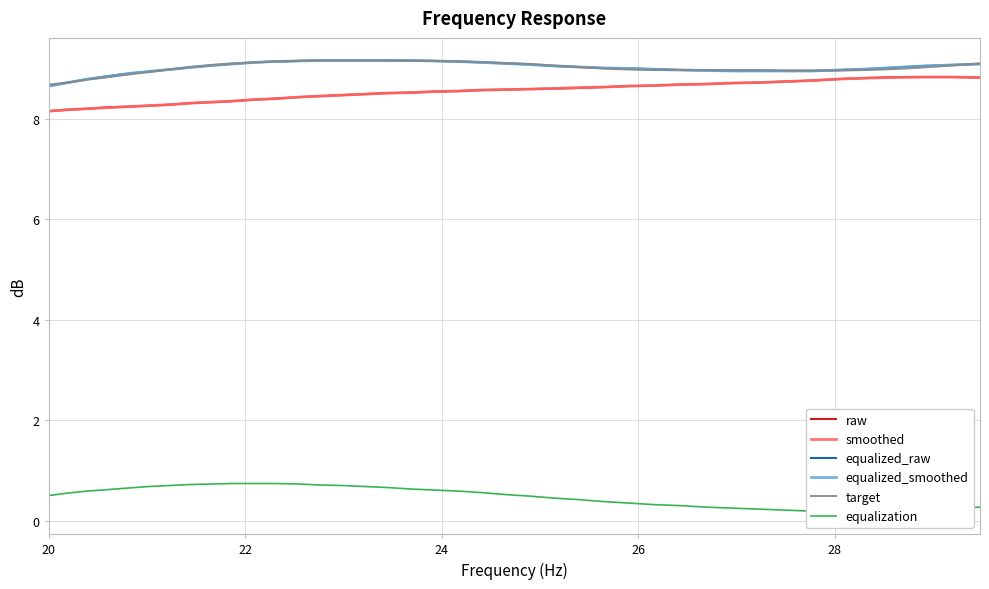

Which series ends up on top after the final intersection of target and equalized_raw?

target